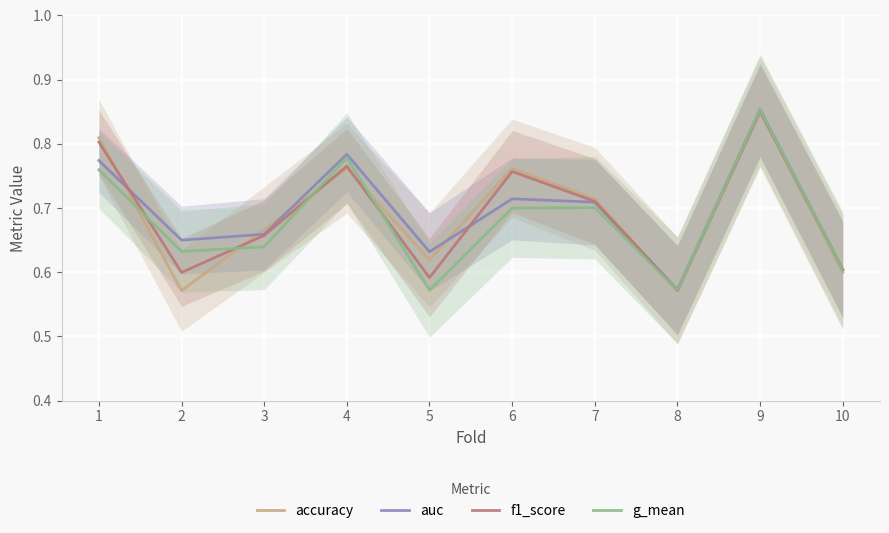

Count the number of categories in the chart.

10